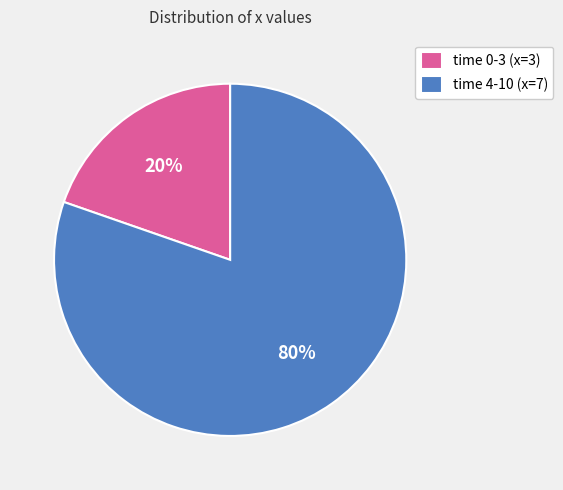

Is the sum of time 4-10 (x=7) and time 0-3 (x=3) greater than half?

Yes